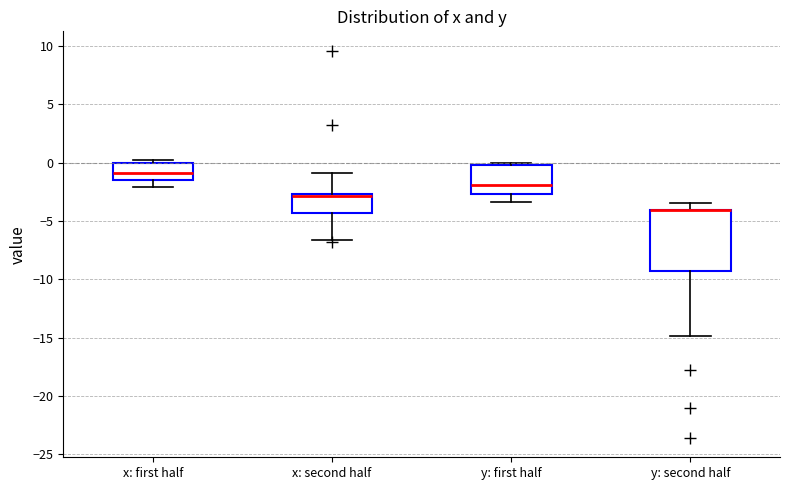

Where does the median line of the box for y: first half sit on the y-axis? The values are not printed on the chart, so give them approximately, as read against the axis.

-2.0